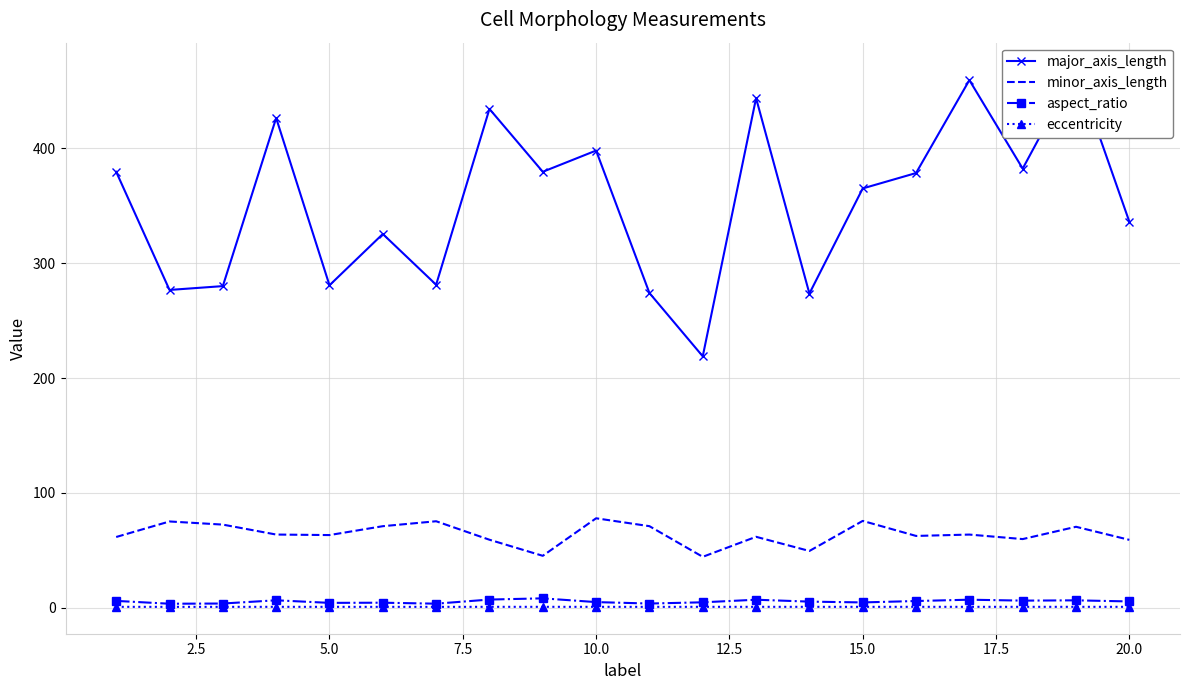

True or false: minor_axis_length and aspect_ratio cross at least once.

False